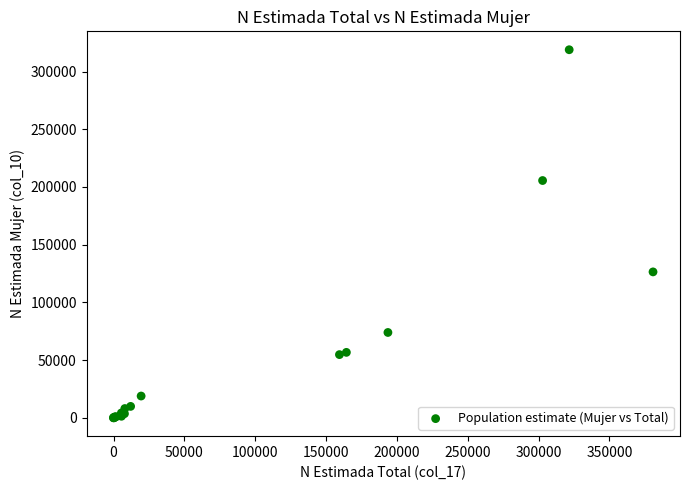

What Y value in the scatter plot is closest to 159482?

126425